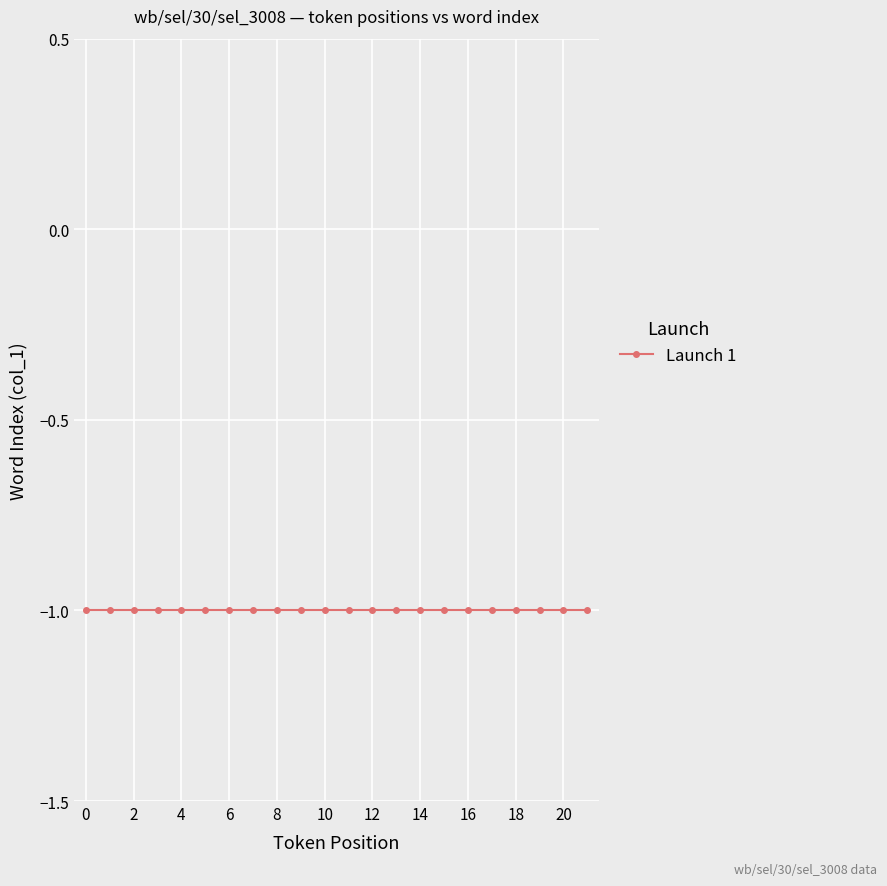

The value of token_position at 12 is 7. True or false?

False